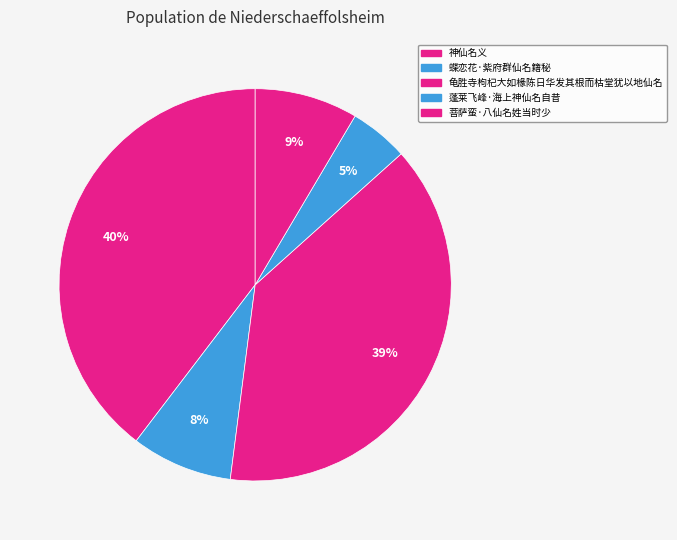

Which category has the biggest portion of the pie?

神仙名义